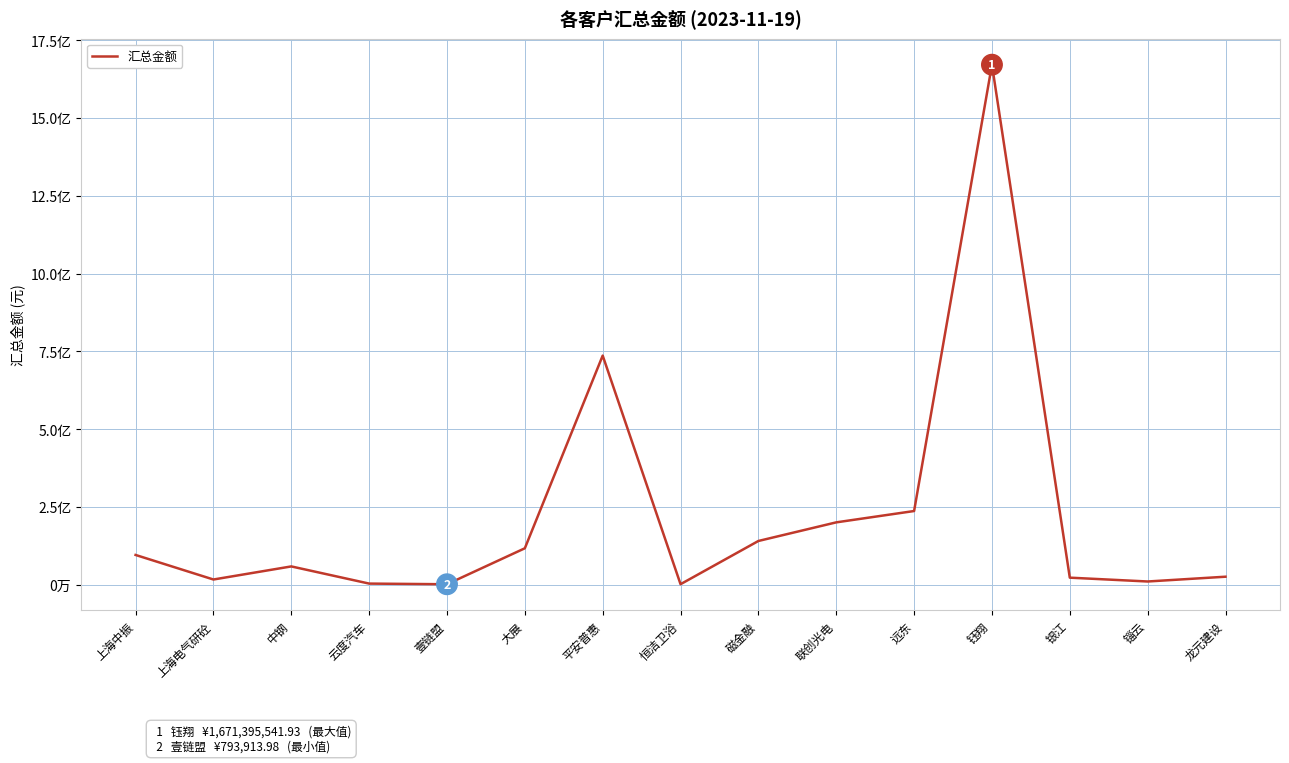

Does the chart display data point markers on the line(s)?

No